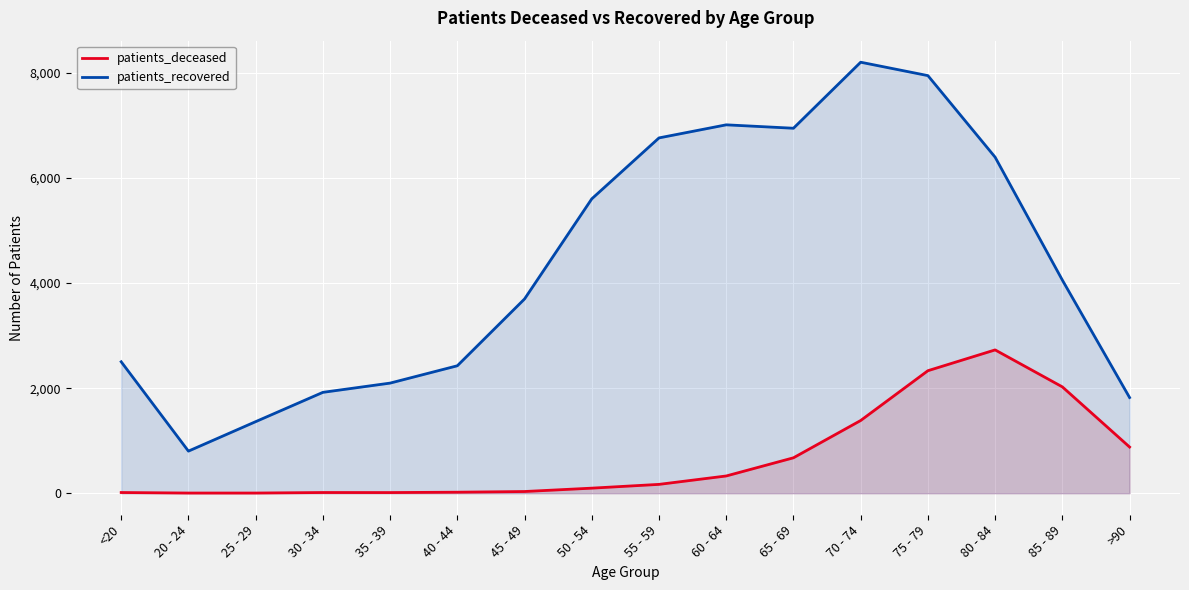

What is the difference between the patients_recovered values at 65 - 69 and 45 - 49?

3250